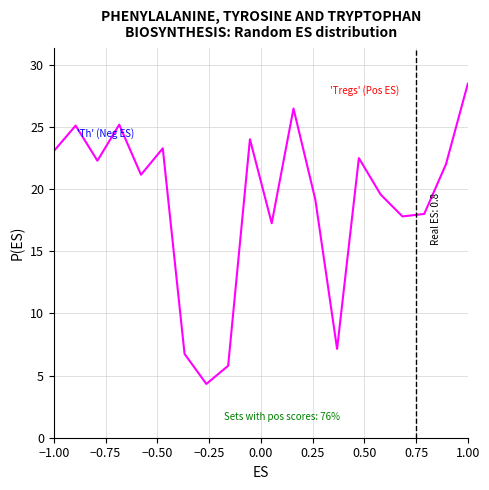

What is the difference between the maximum and minimum values?

24.2